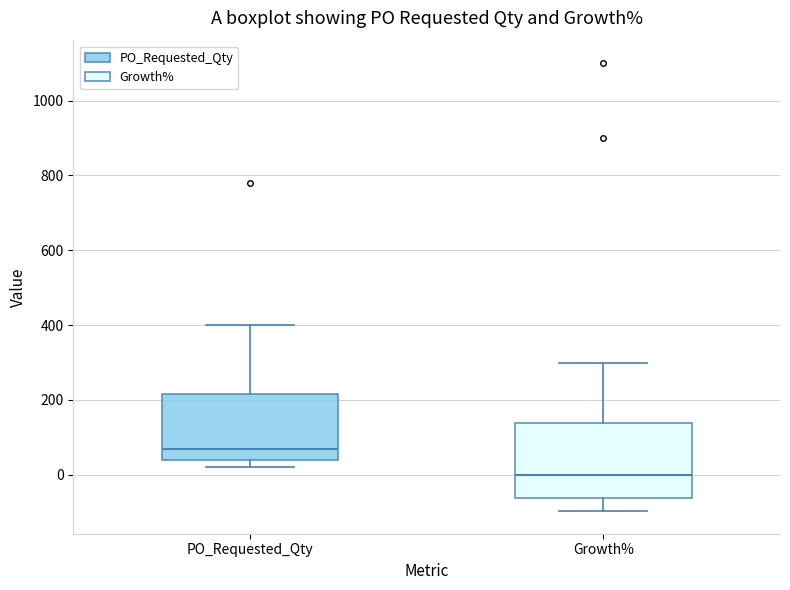

Where is the lower edge of the box for PO_Requested_Qty on the y-axis? The values are not printed on the chart, so give them approximately, as read against the axis.

40